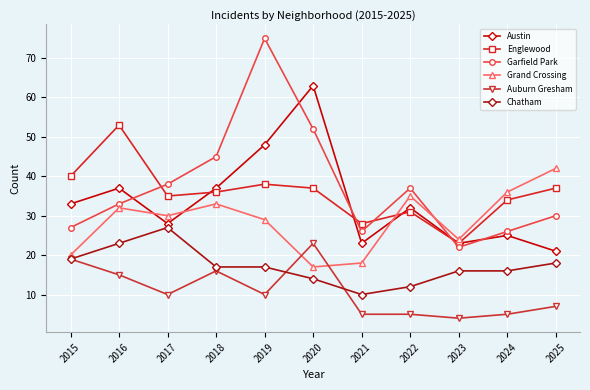

What is the value of the Auburn Gresham point at the 7th from the left?

5